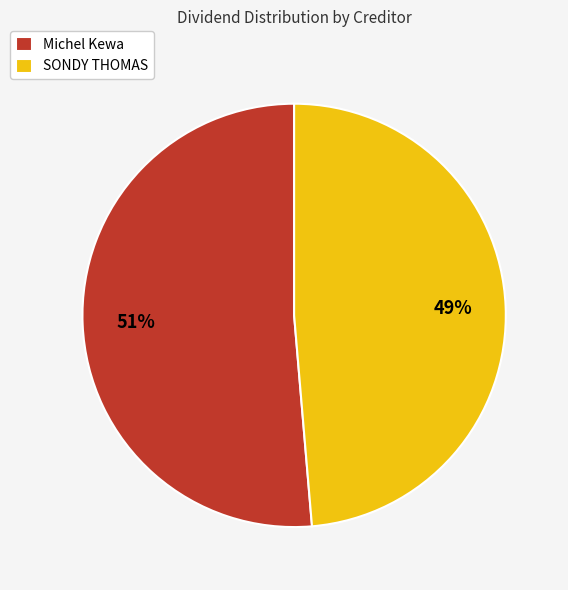

Which category accounts for the majority?

Michel Kewa